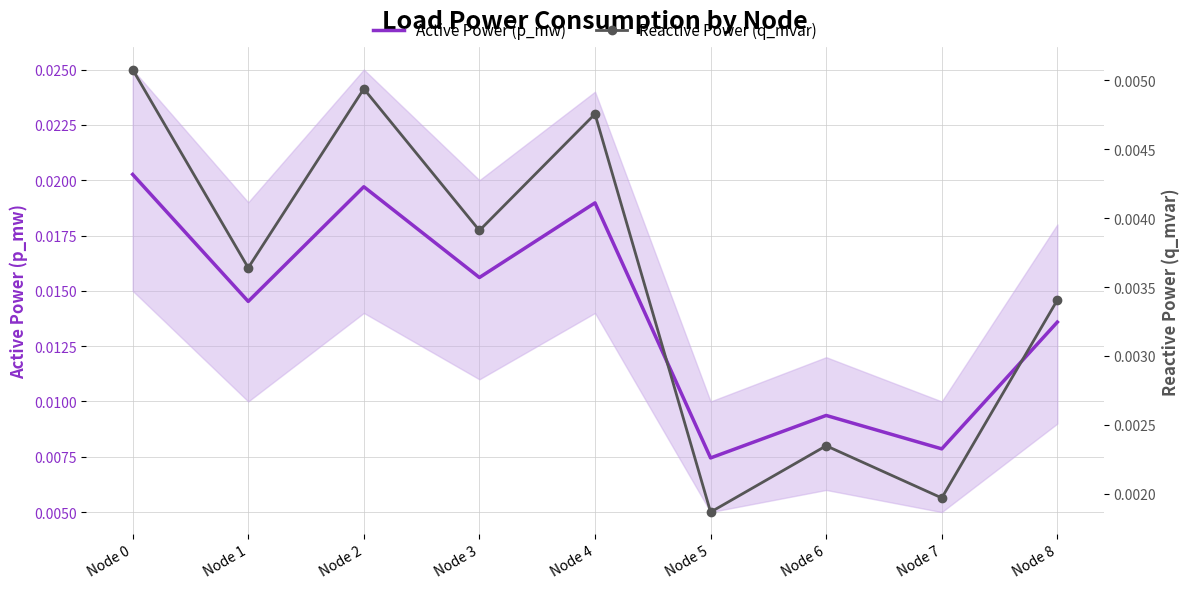

How many interior local peaks does the Active Power (p_mw) series have?

3